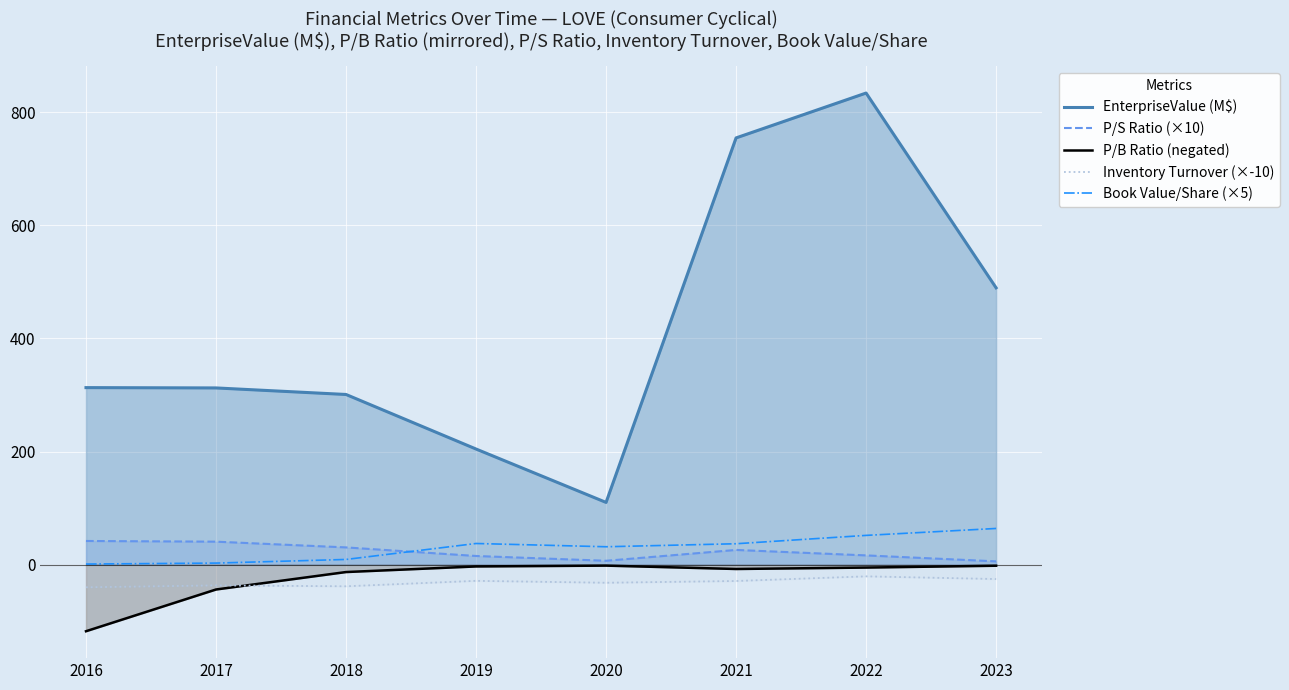

At which category is the sum across all series the highest?

2022